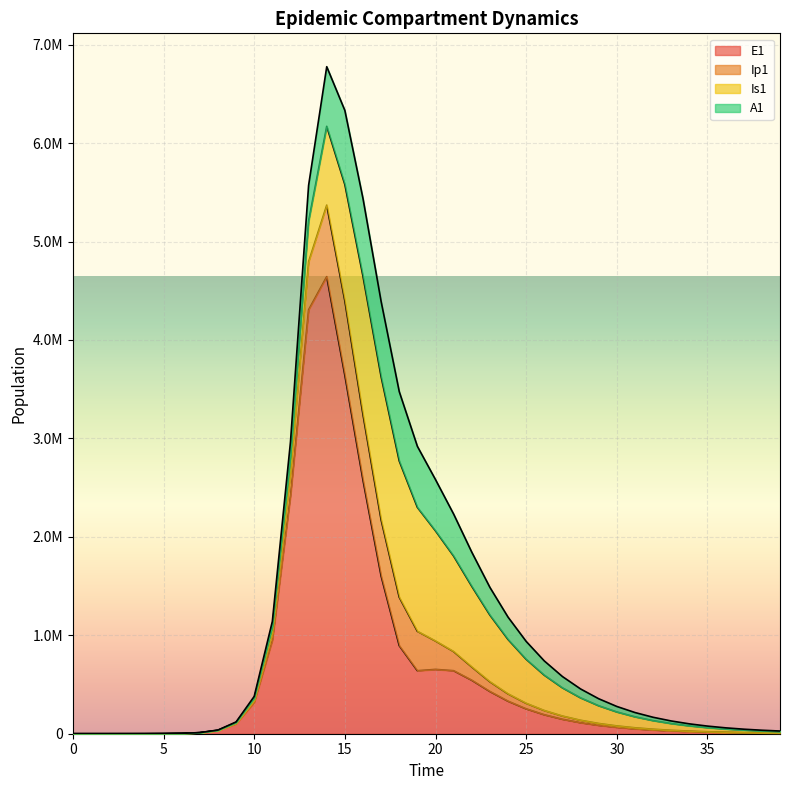

What are all the series names shown in the legend?

E1, Ip1, Is1, A1